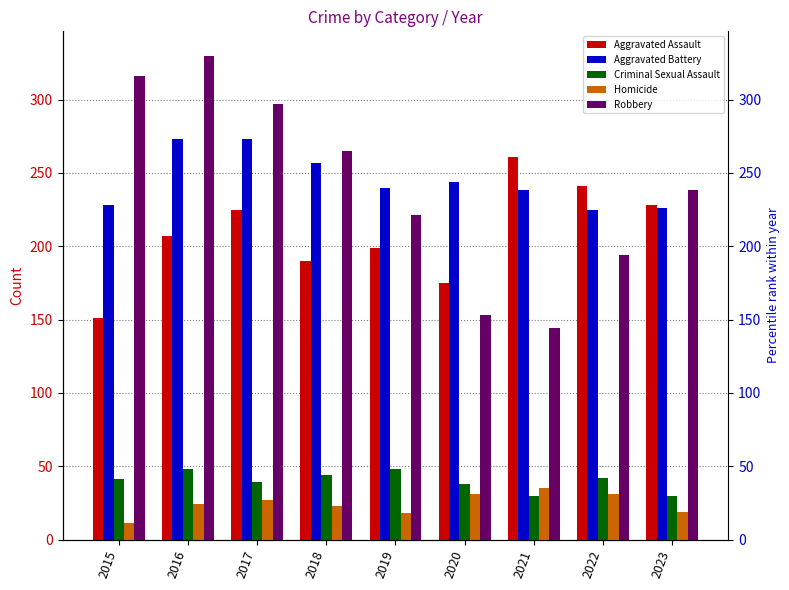

How many series are shown in this chart?

5